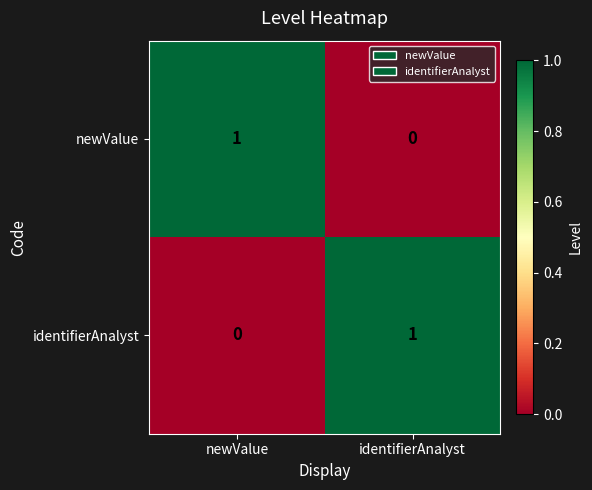

Is it true that newValue equals 0 at identifierAnalyst?

True